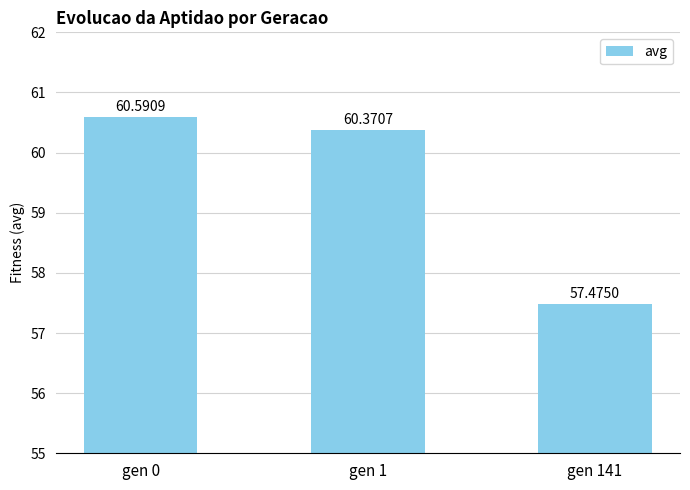

Read the value at gen 1.

60.4